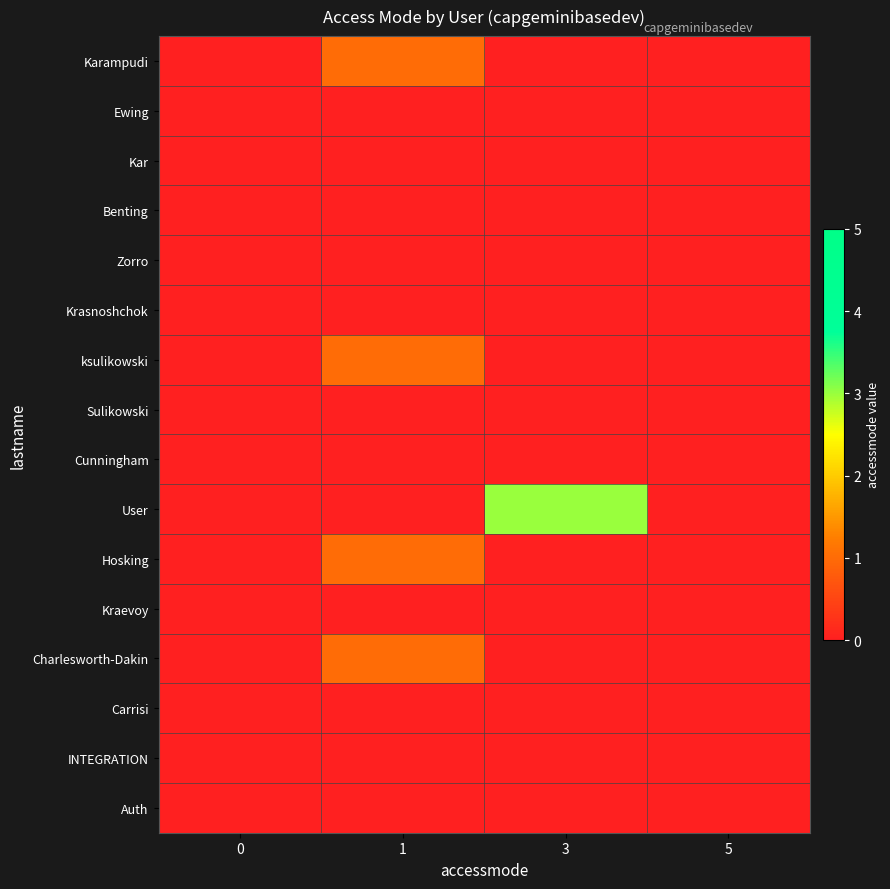

Which series has the largest range (max minus min)?

User